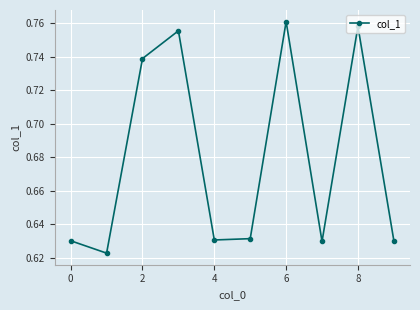

Count the values in the range 0 to 1.

10